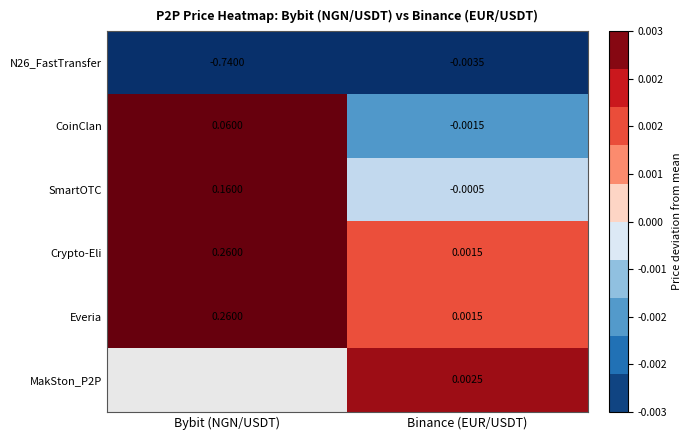

Which category has the lowest value across all series?

Bybit (NGN/USDT)